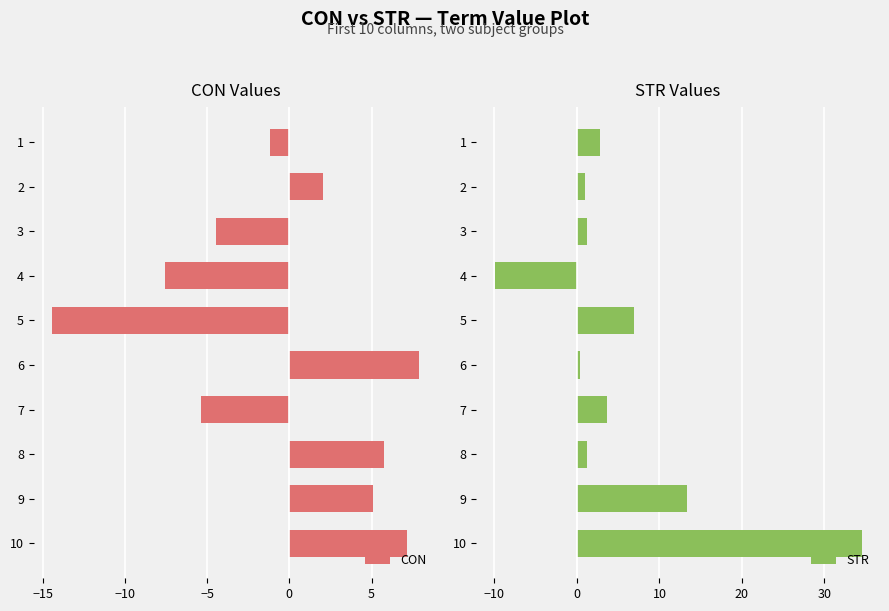

Which category has the highest value in the STR series?

10